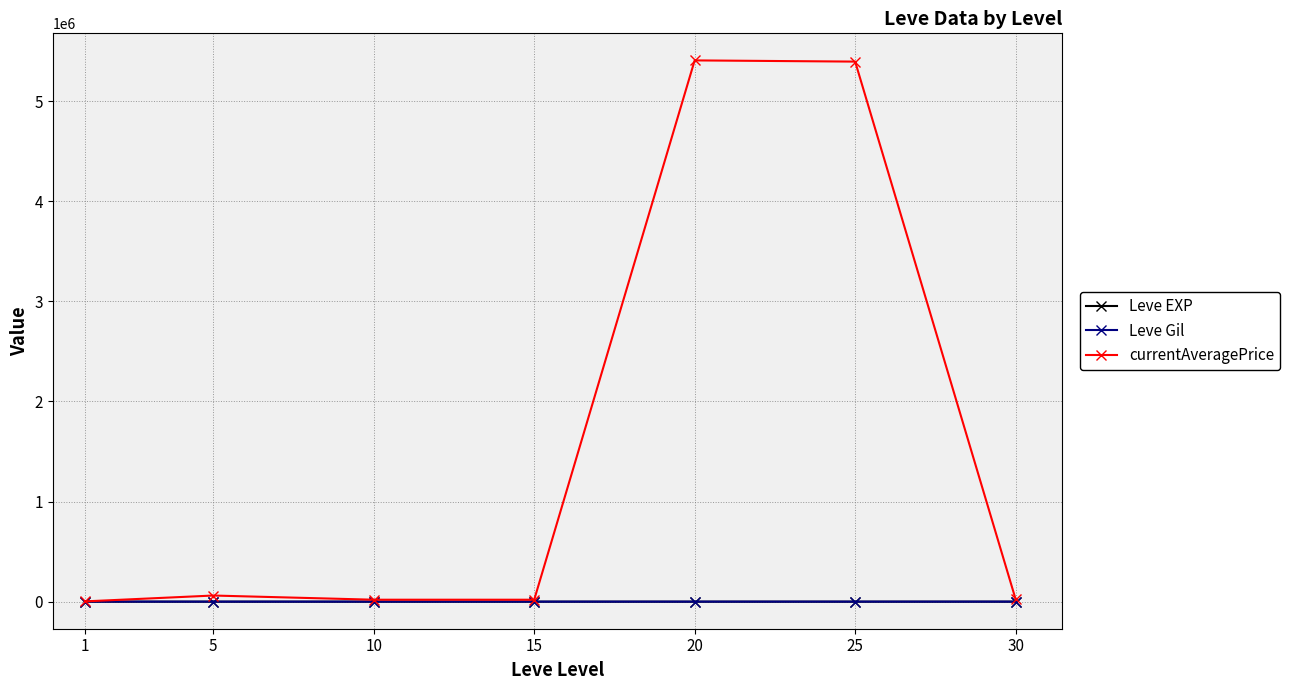

The Leve EXP series shows 15.0 at 20. True or false?

True